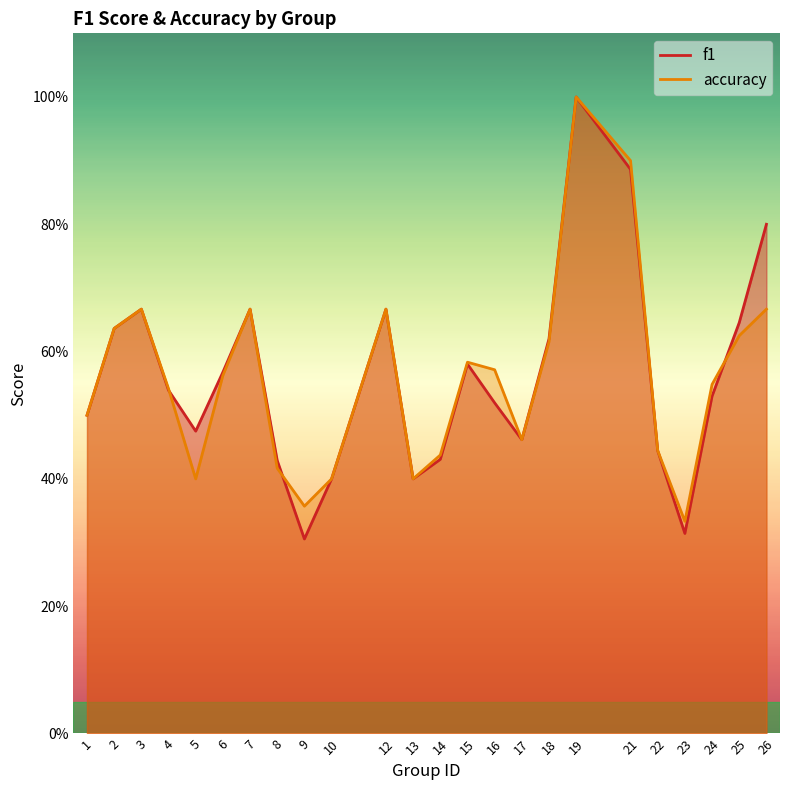

Is the value of accuracy at 21 greater than the value of f1 at 4?

Yes